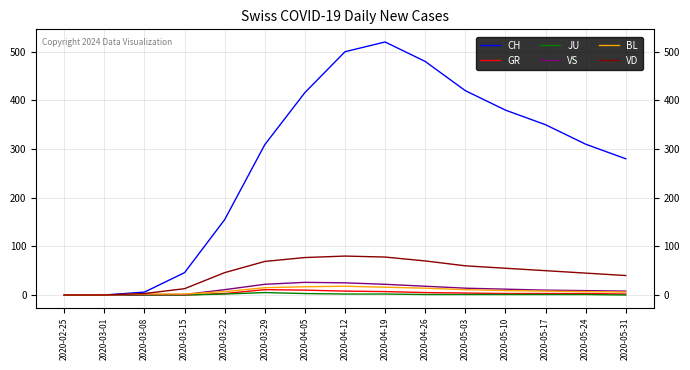

What is the highest value of the VD series?

80